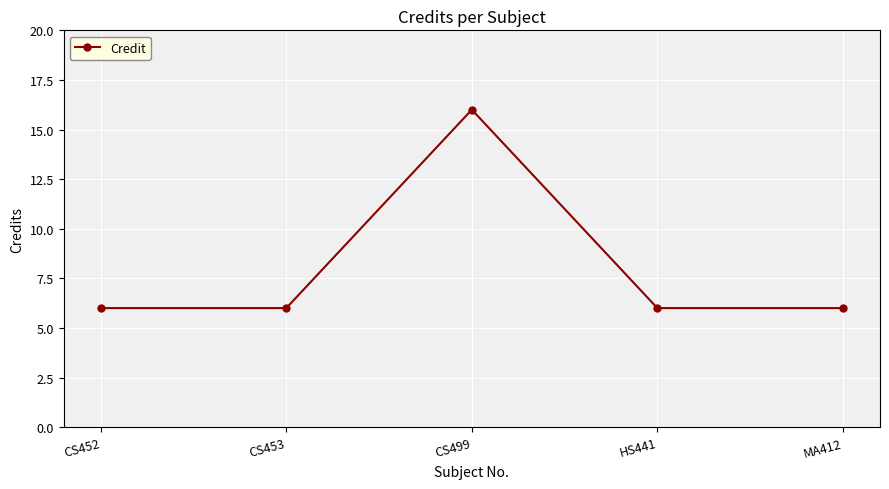

Reading right to left, extract all data points from this chart.

MA412=6	HS441=6	CS499=16	CS453=6	CS452=6